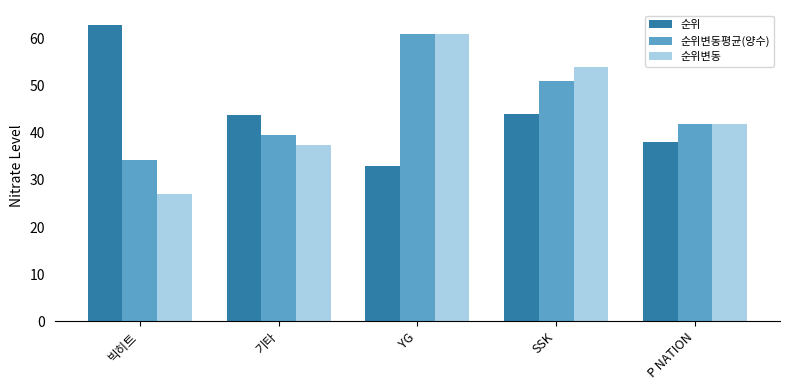

How many bars are there in each group?

3